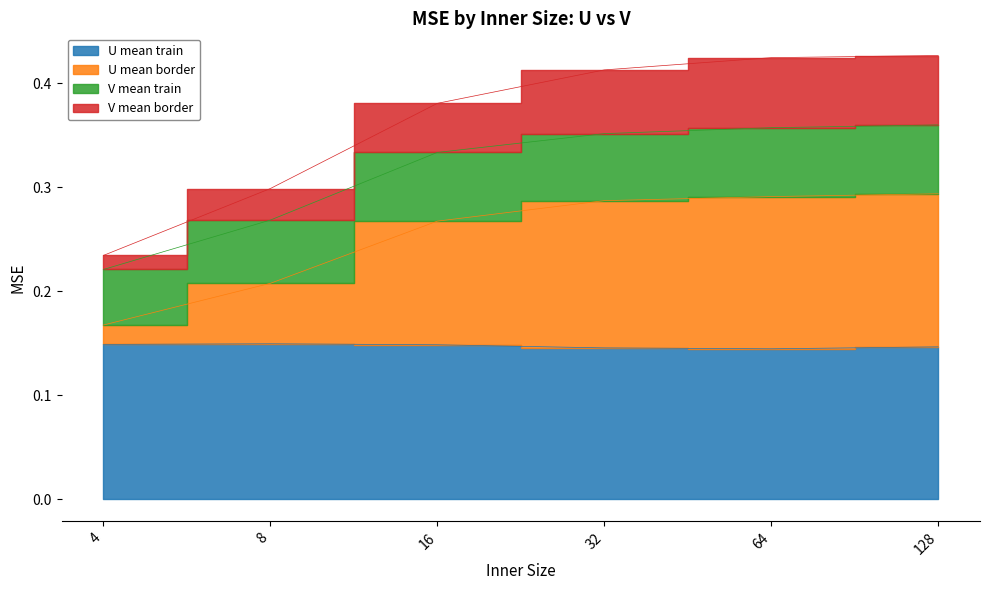

True or false: V mean border and U mean train intersect in this chart.

False